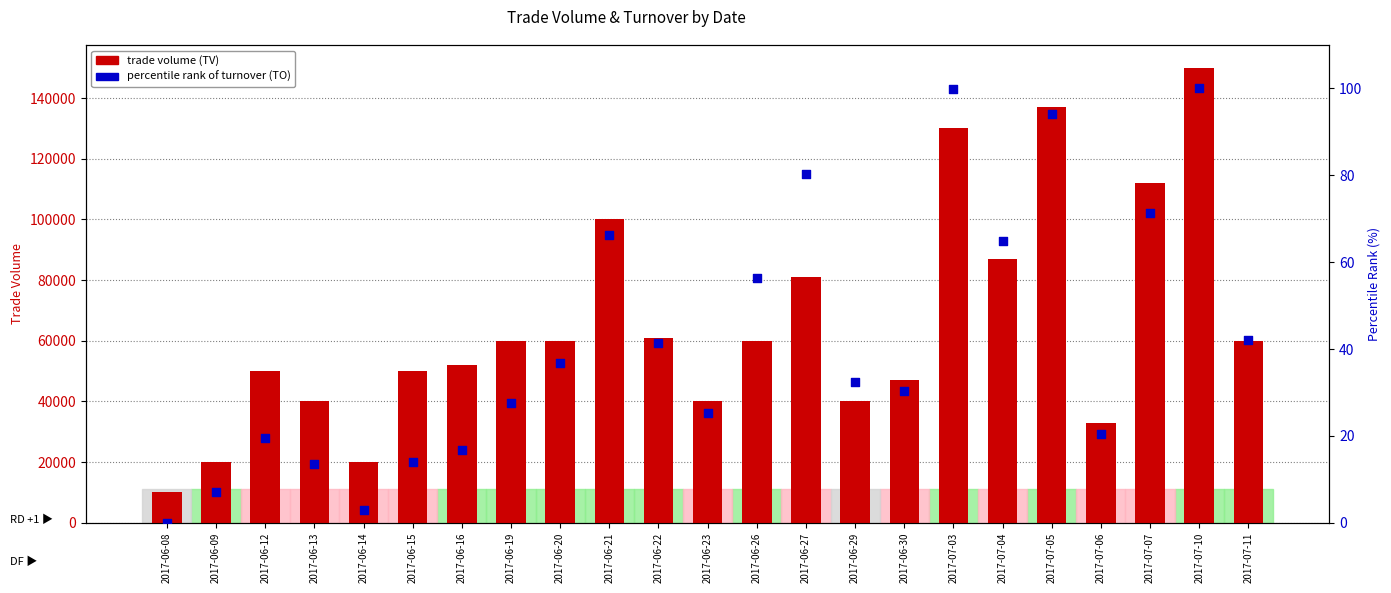

What is the total value across all series at 2017-06-16?

52016.7